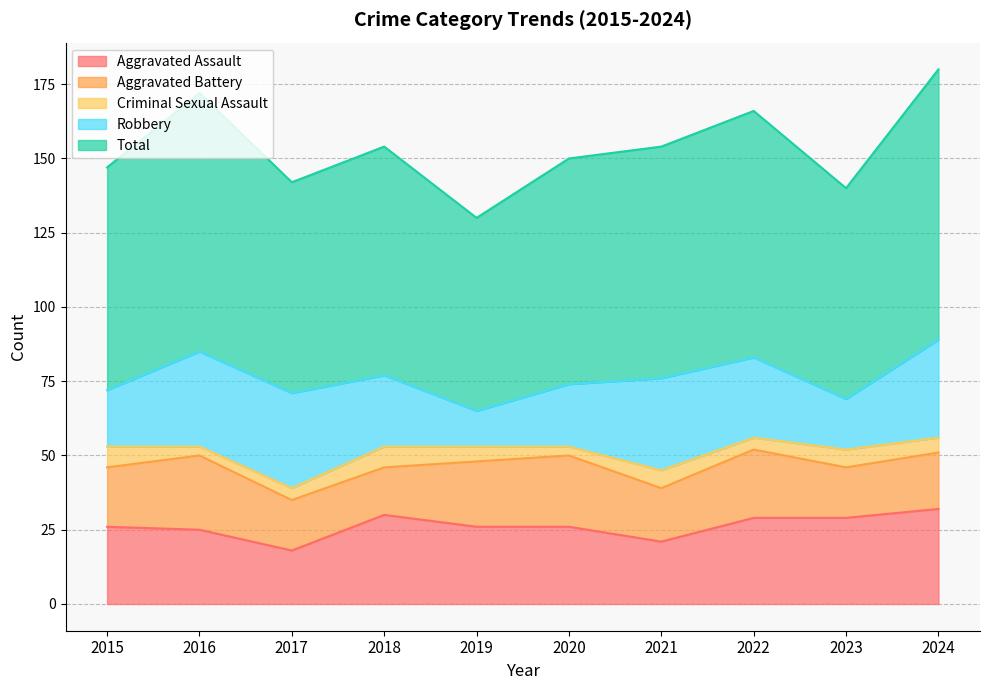

At 2021, list the series in order from smallest to largest.

Criminal Sexual Assault, Aggravated Battery, Aggravated Assault, Robbery, Total